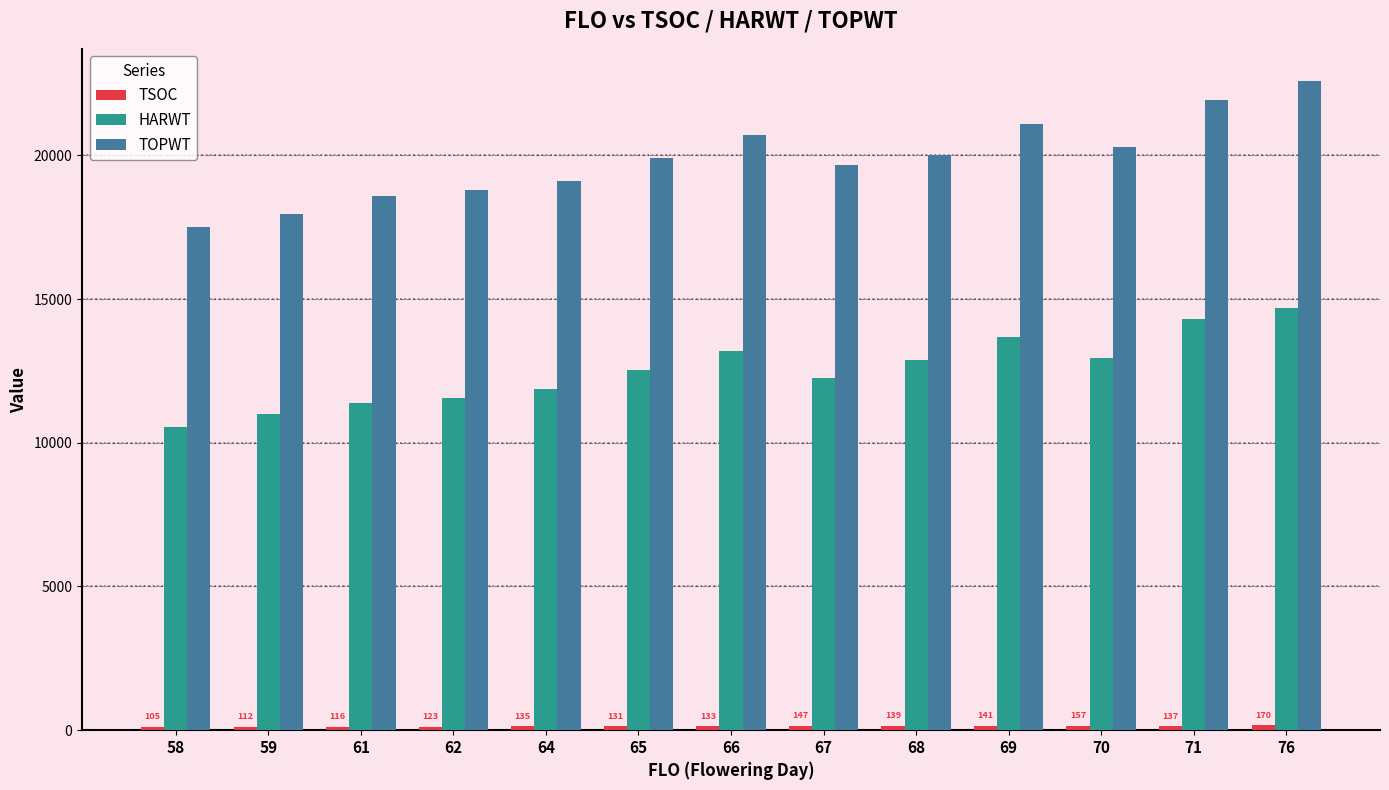

What is the difference between the maximum and minimum values in the TOPWT series?

5082.8